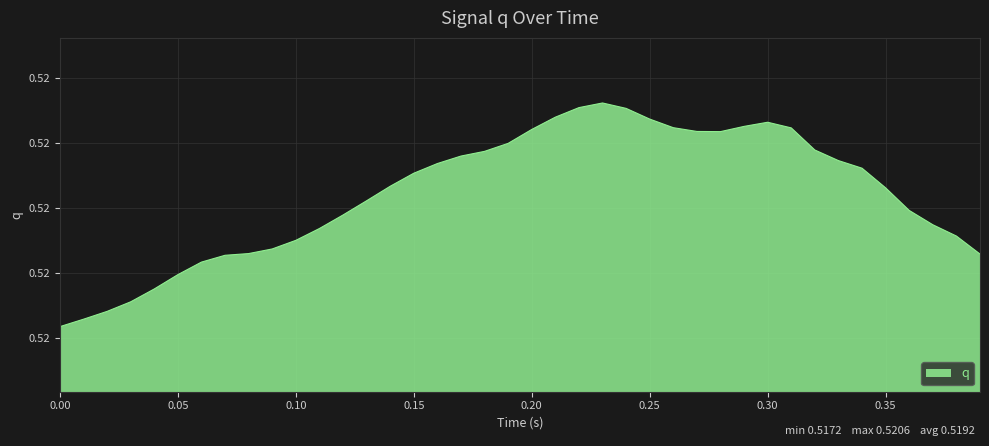

Does the chart have visible grid lines?

Yes